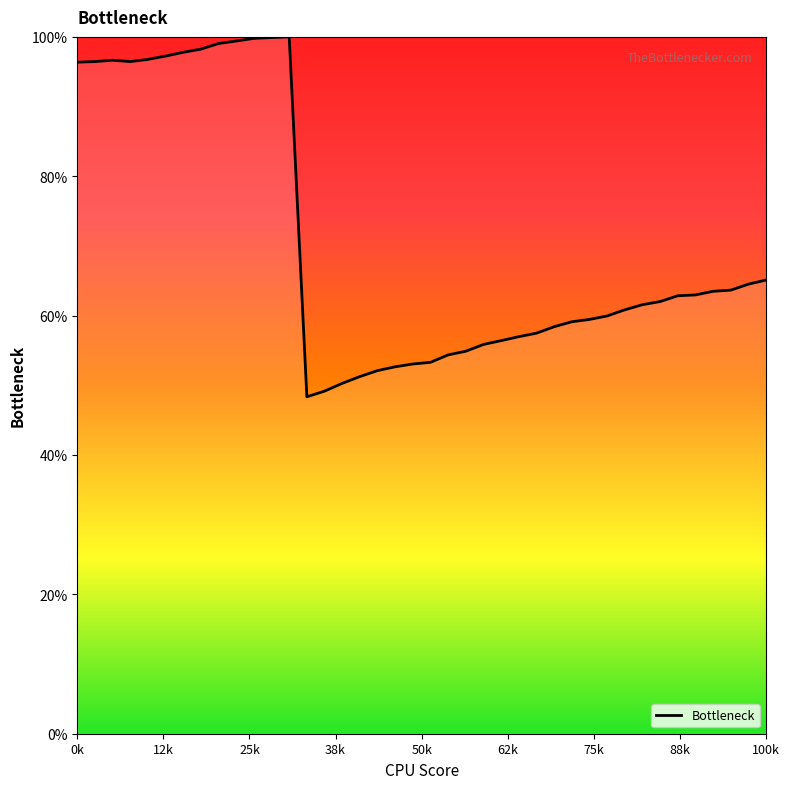

What is the maximum value shown in the chart?

100.0